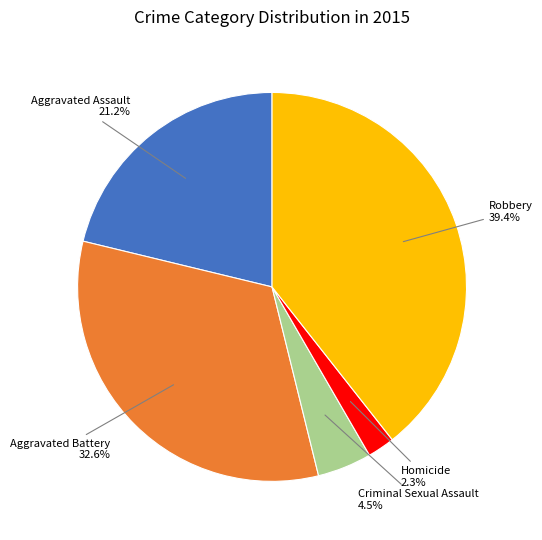

Is there a majority slice in this chart?

No